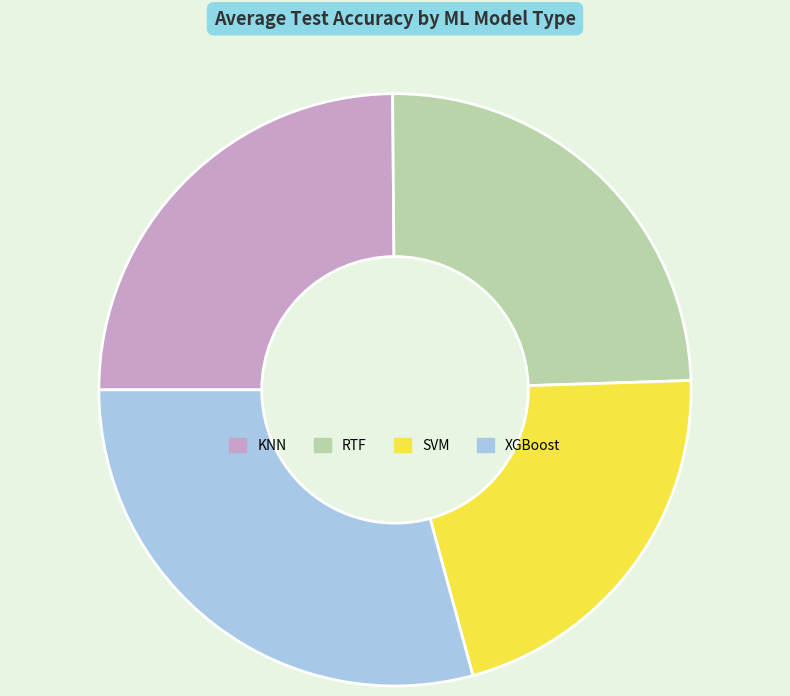

Count the number of slices in the pie.

4